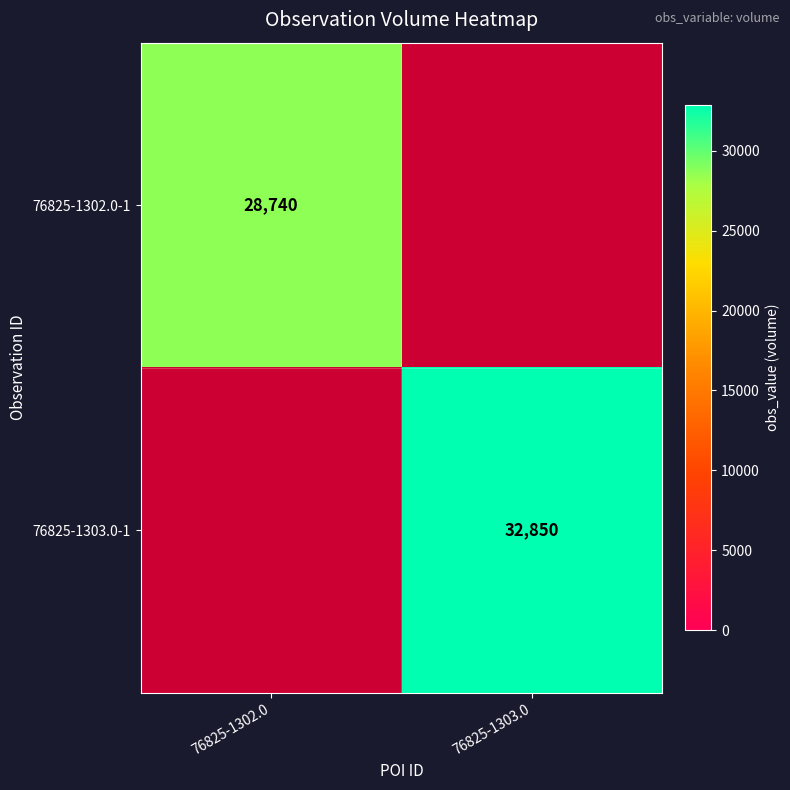

True or false: 76825-1303.0-1 has a value of 52092 at 76825-1303.0.

False